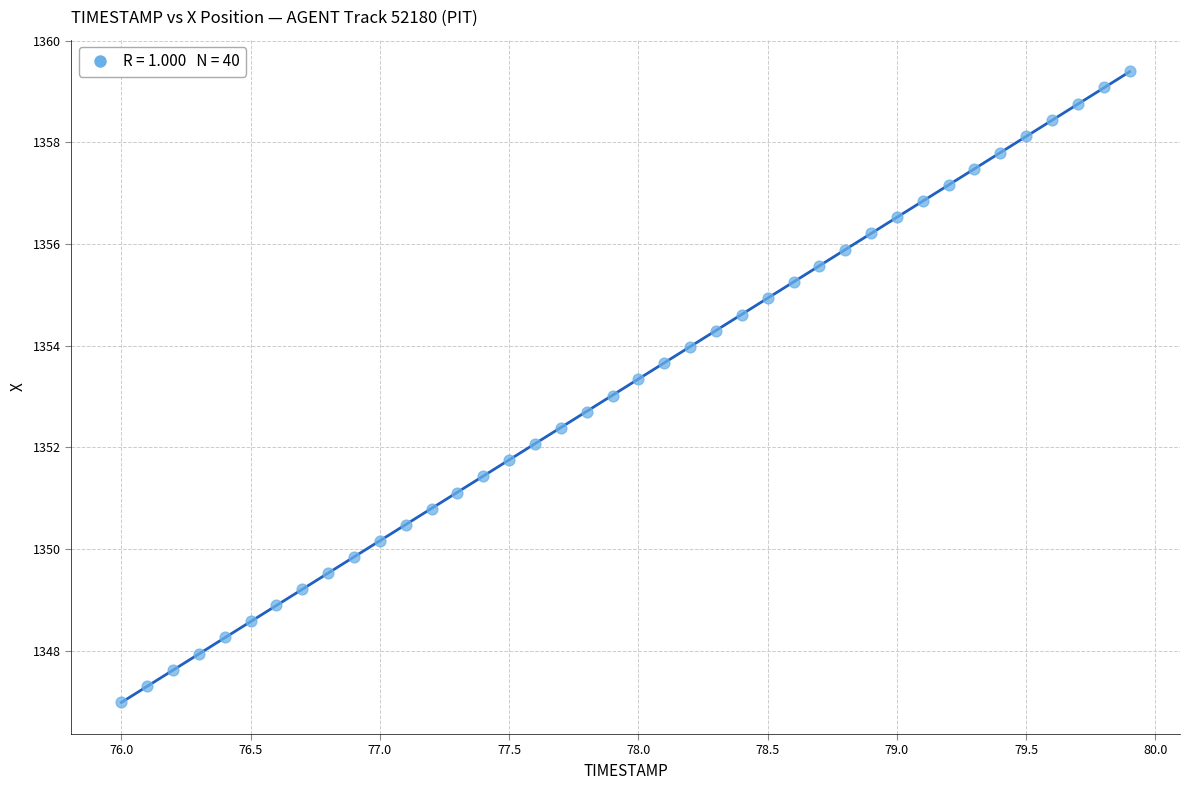

What is the range of X values (max minus min)?

3.9